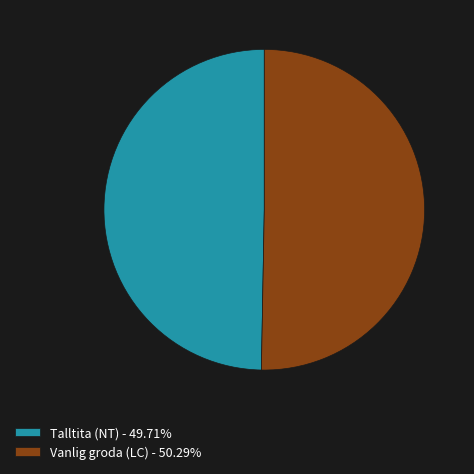

Does Vanlig groda (LC) - 50.29% represent more than half of the total?

Yes